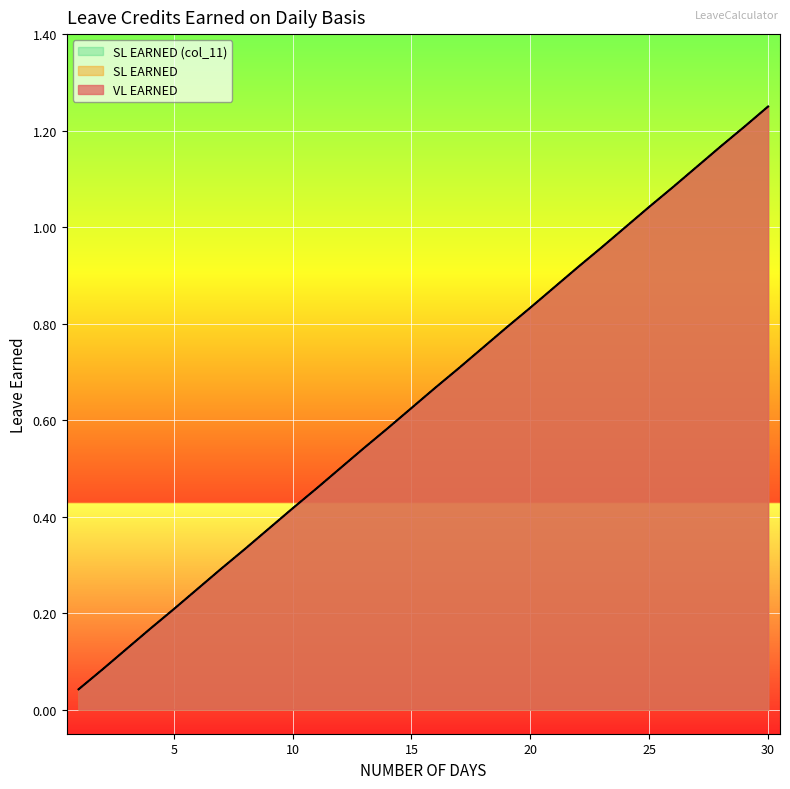

Which series has the largest range (max minus min)?

VL EARNED